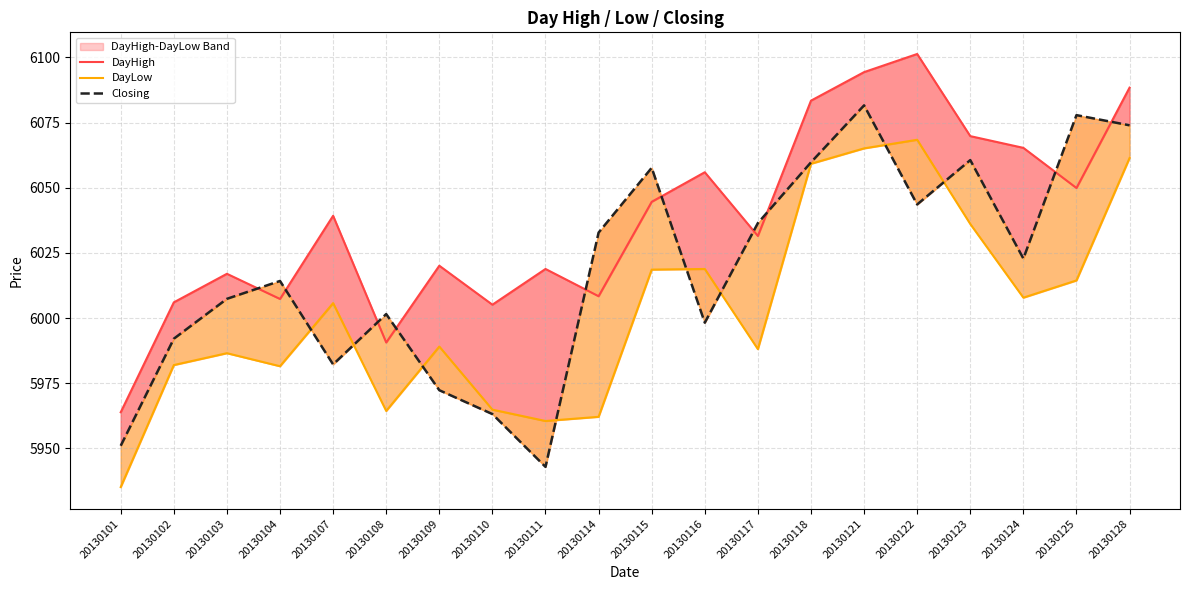

At which label does DayHigh first exceed 6039?

20130107